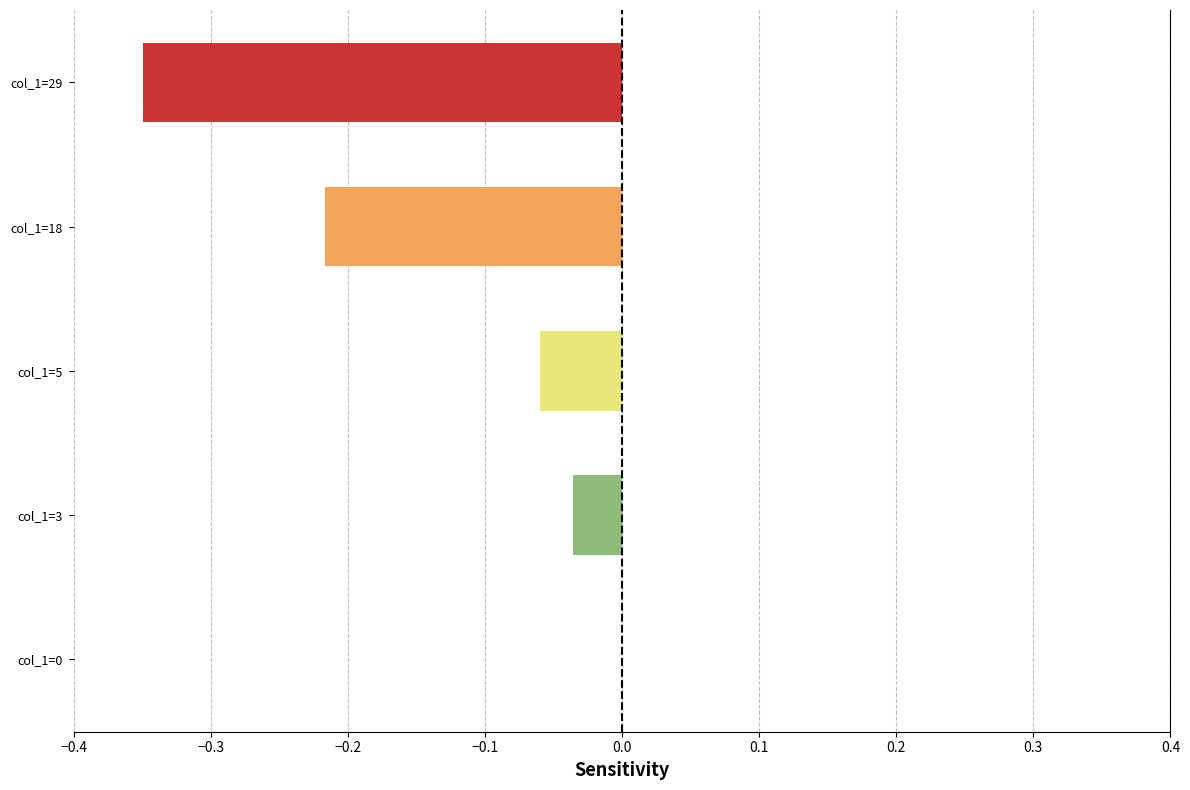

True or false: the data shows -0.1 at col_1=3.

False